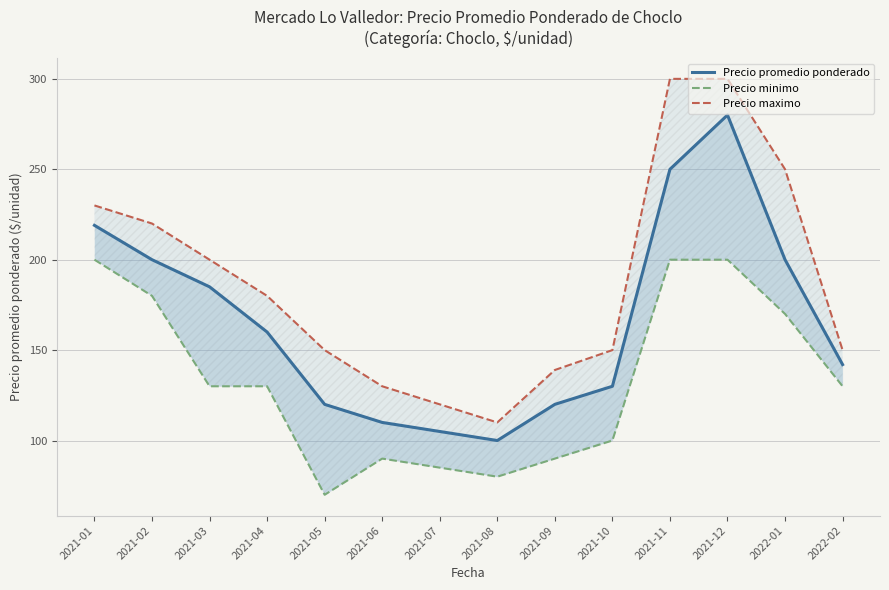

Does the chart have visible grid lines?

Yes